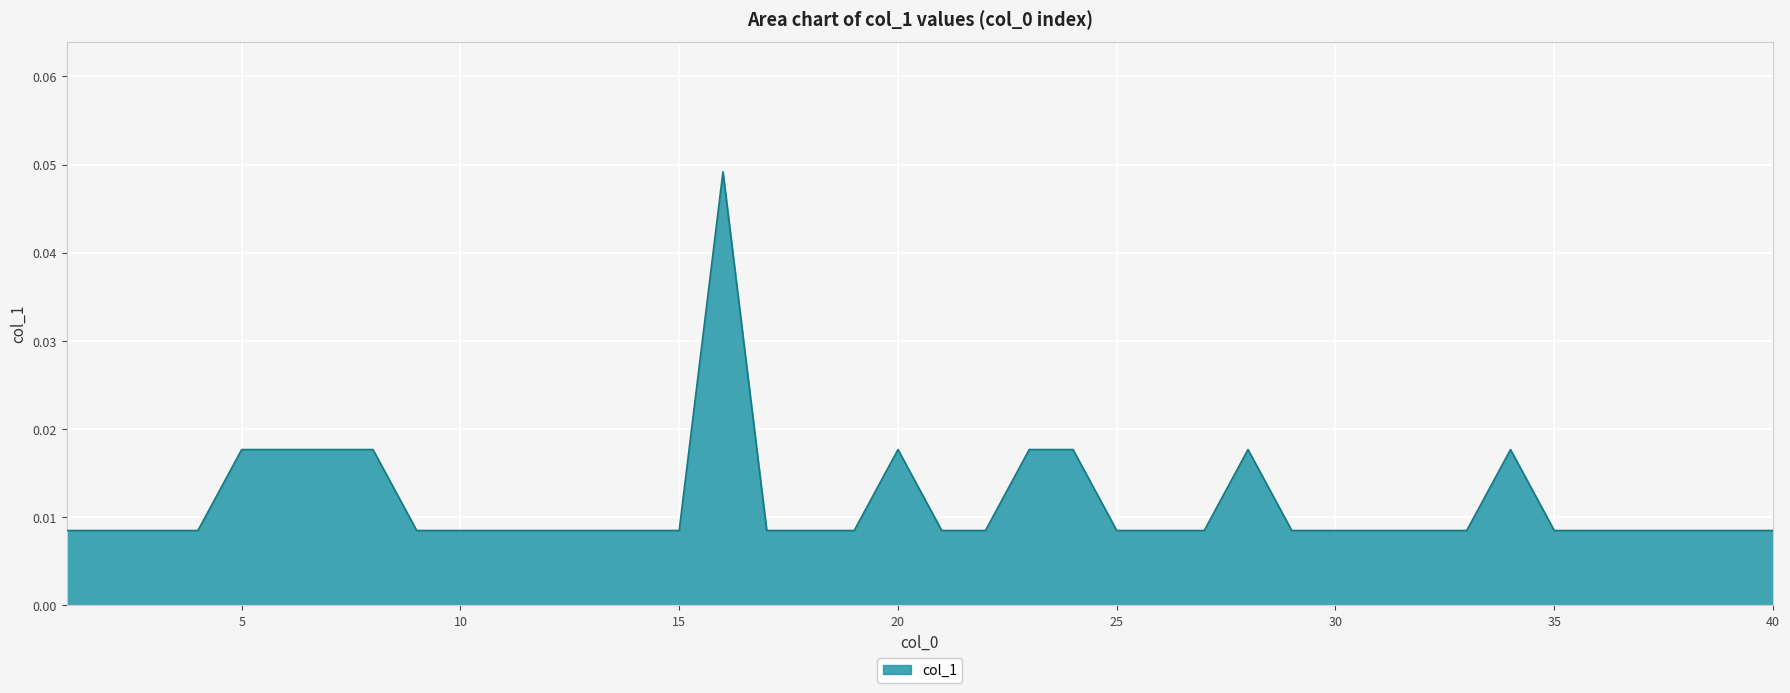

Is this an area chart (filled region under the line)?

Yes